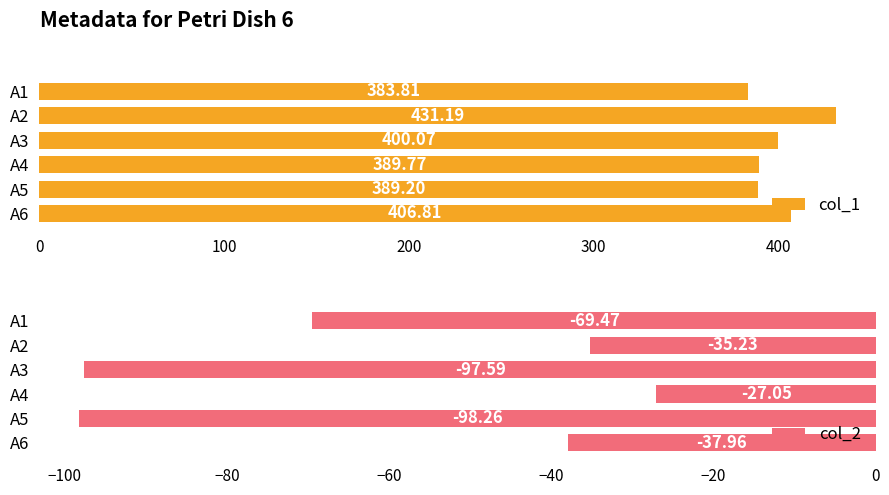

What is the sum of the col_1 values at A5 and A6?

796.0